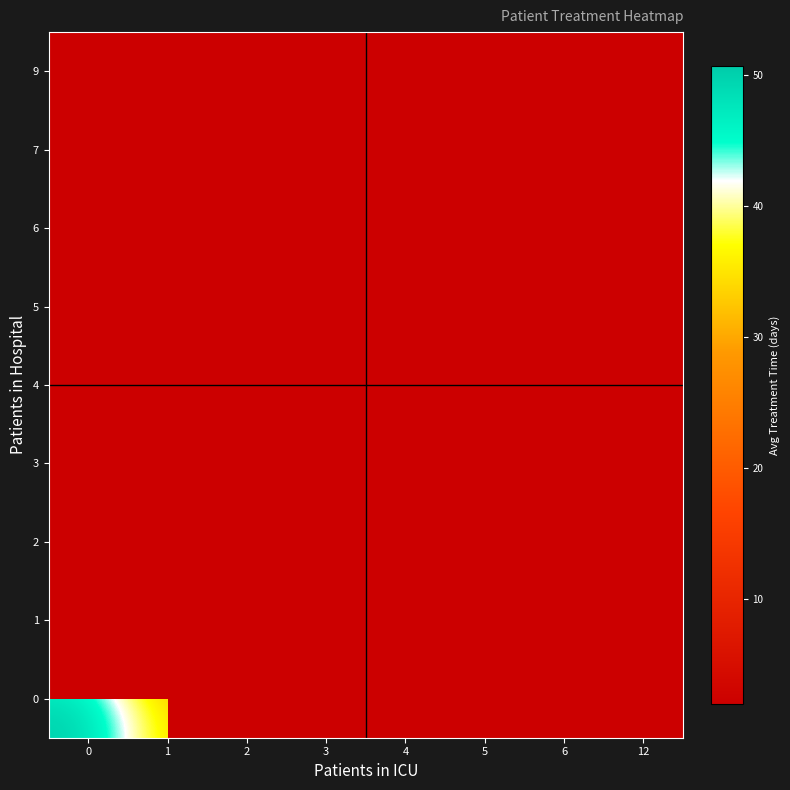

True or false: row_0 has a value of 50.7 at 0.

True